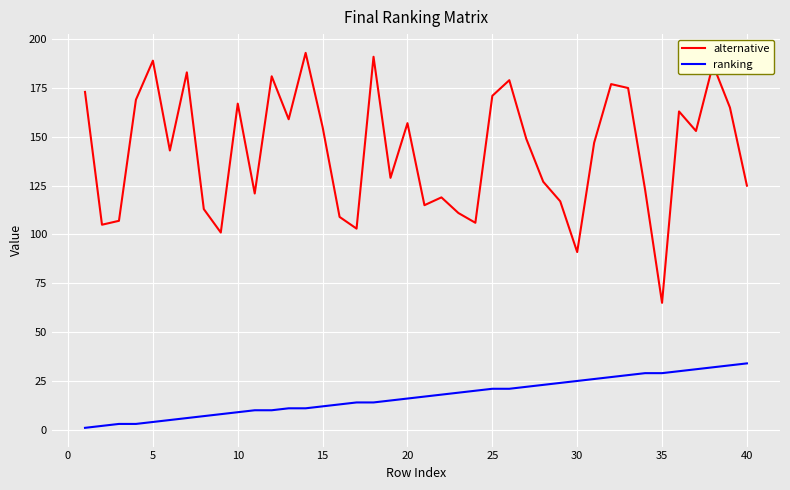

True or false: alternative and ranking intersect in this chart.

False